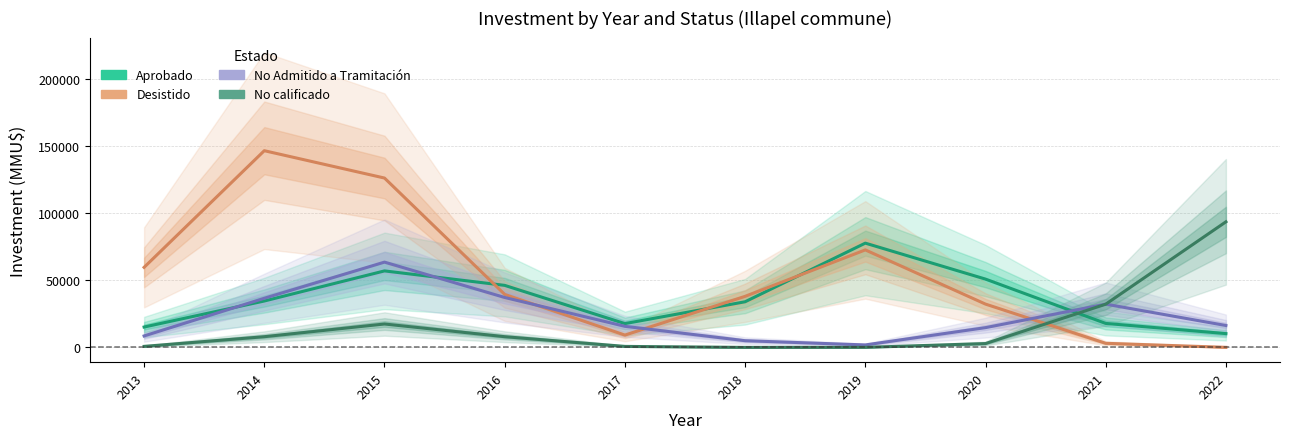

Which category has the highest value in the Aprobado series?

2019